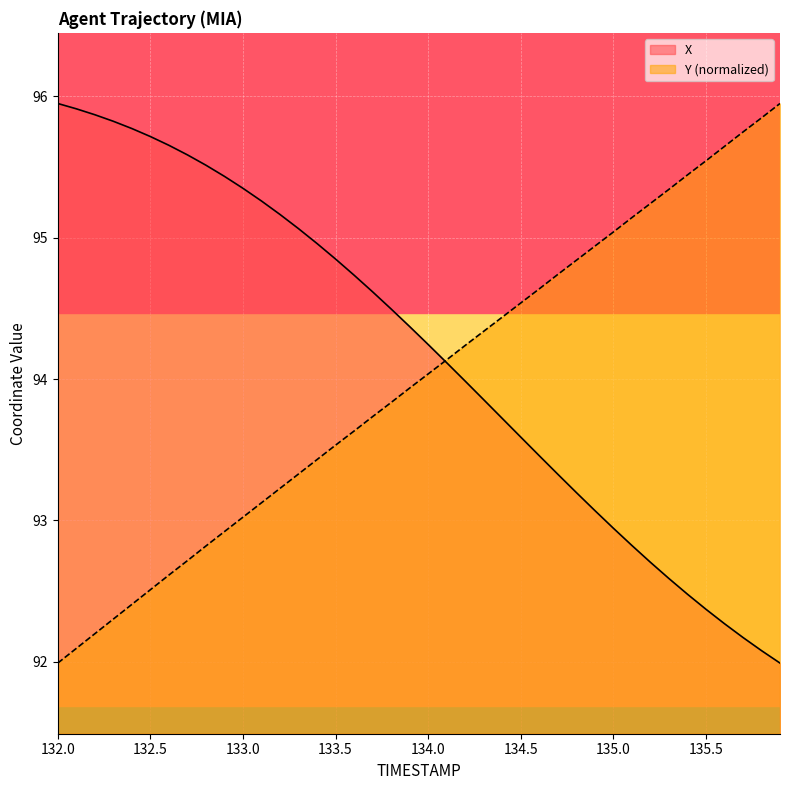

What is the average value of the X series?

94.2